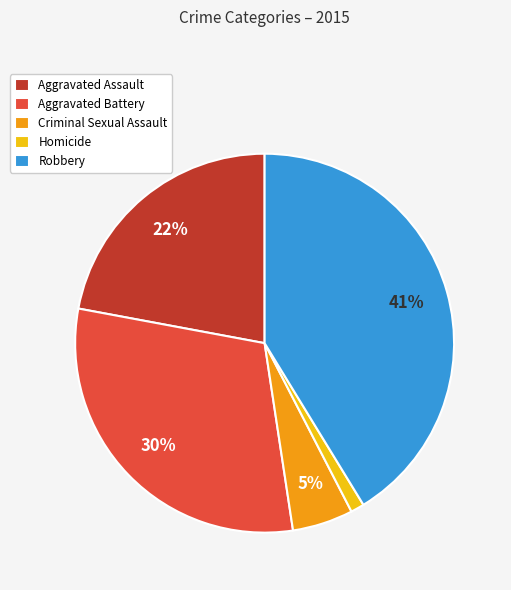

Do Aggravated Assault and Robbery together represent more than half of the pie?

Yes